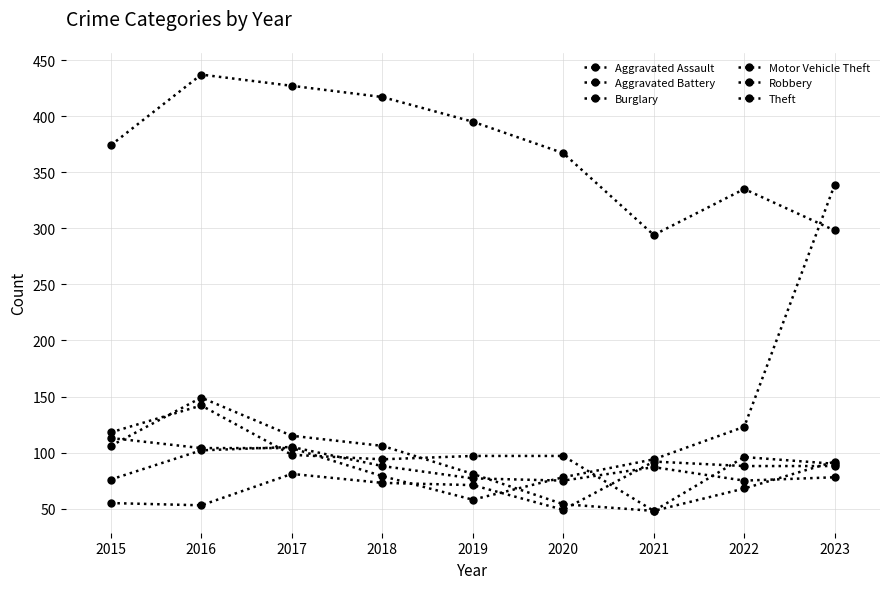

Reading left to right, list all the values displayed in this chart.

Aggravated Assault: 55	53	81	73	71	49	92	88	88
Aggravated Battery: 76	102	105	88	77	75	87	75	78
Burglary: 118	142	98	94	97	97	48	96	90
Motor Vehicle Theft: 113	104	104	79	58	78	94	123	339
Robbery: 106	149	115	106	81	54	48	68	92
Theft: 374	437	427	417	395	367	294	335	298